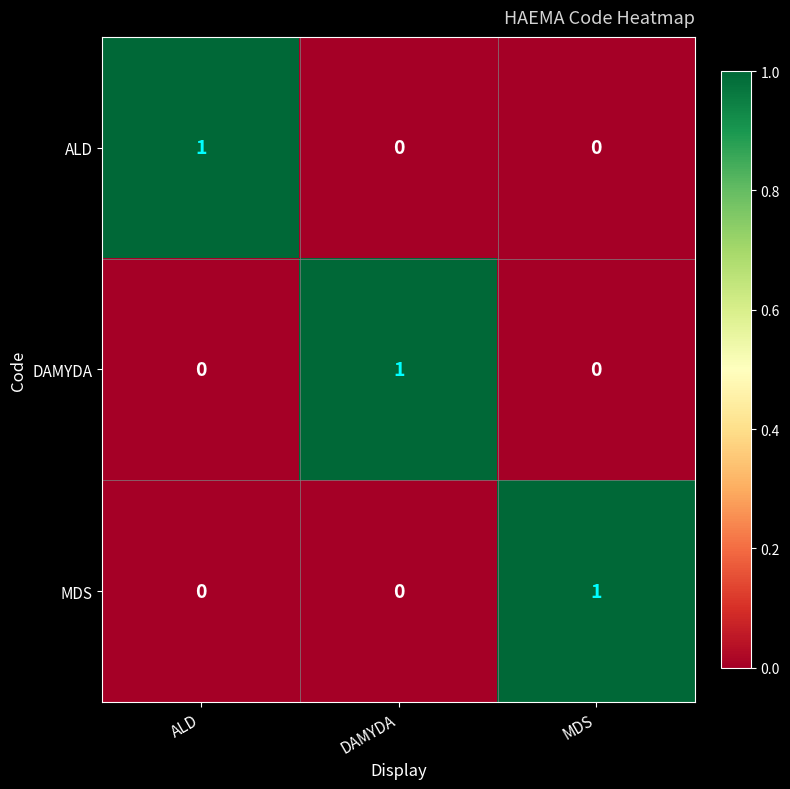

How many positive values does the DAMYDA series have?

1